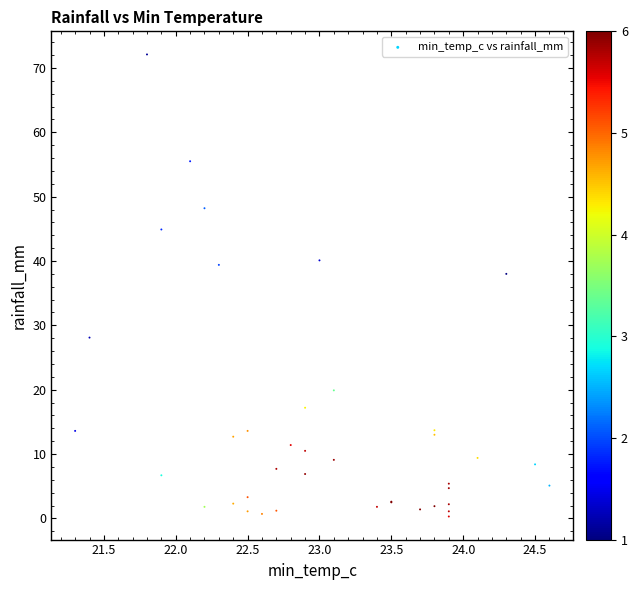

What Y value in the scatter plot is closest to 36?

38.0